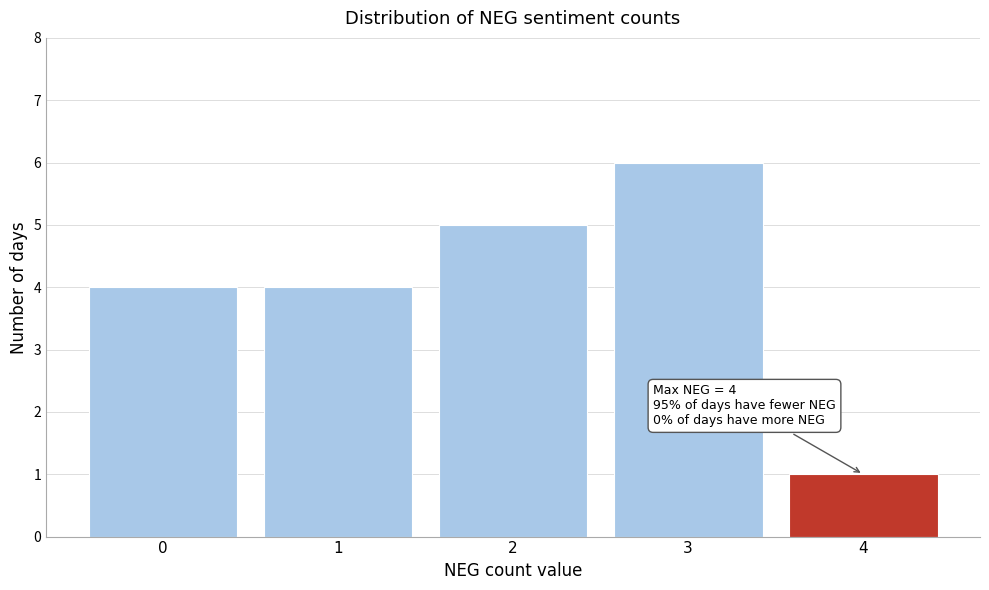

Which range on the x-axis has the tallest bar?

2.5 to 3.5